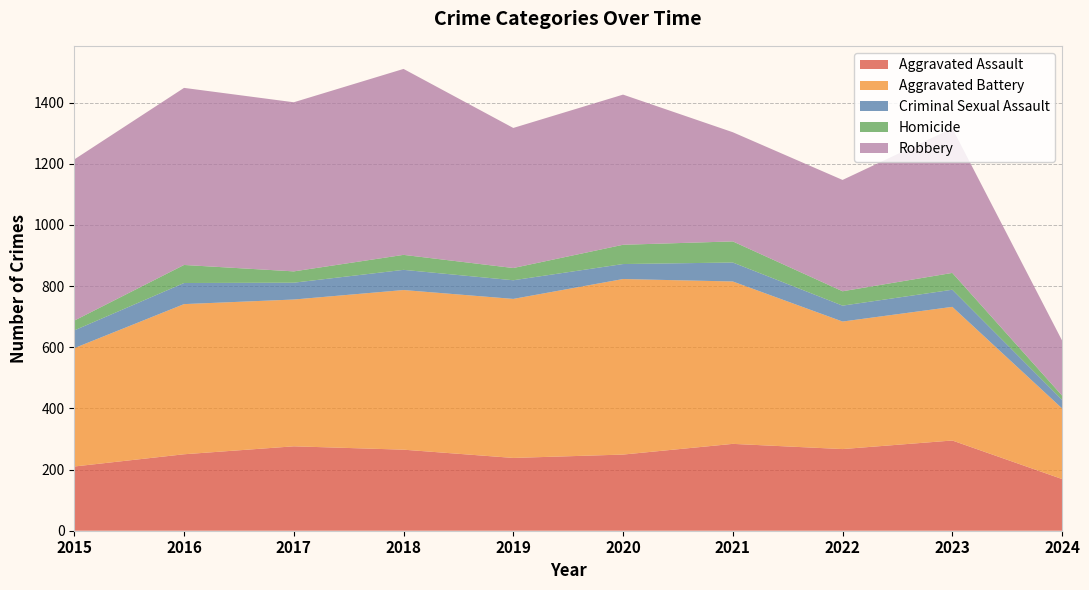

Reading left to right, extract all data points from this chart.

Aggravated Assault: 2015=210	2016=250	2017=276	2018=265	2019=238	2020=249	2021=284	2022=267	2023=295	2024=169
Aggravated Battery: 2015=387	2016=491	2017=480	2018=522	2019=520	2020=574	2021=531	2022=417	2023=437	2024=231
Criminal Sexual Assault: 2015=58	2016=69	2017=55	2018=66	2019=61	2020=49	2021=62	2022=52	2023=56	2024=28
Homicide: 2015=32	2016=59	2017=37	2018=49	2019=40	2020=63	2021=69	2022=47	2023=55	2024=14
Robbery: 2015=527	2016=579	2017=553	2018=608	2019=458	2020=491	2021=357	2022=364	2023=473	2024=180